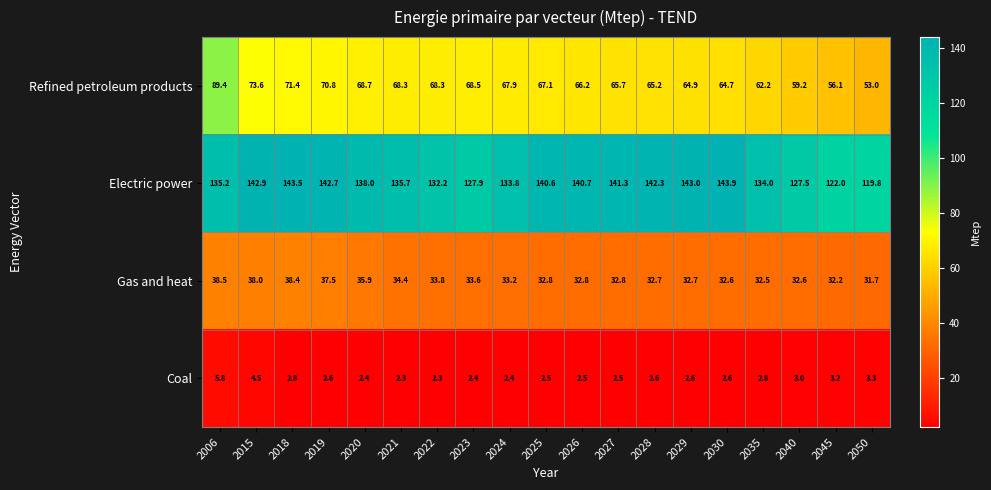

Between 2021 and 2030, which series saw the biggest shift?

Electric power